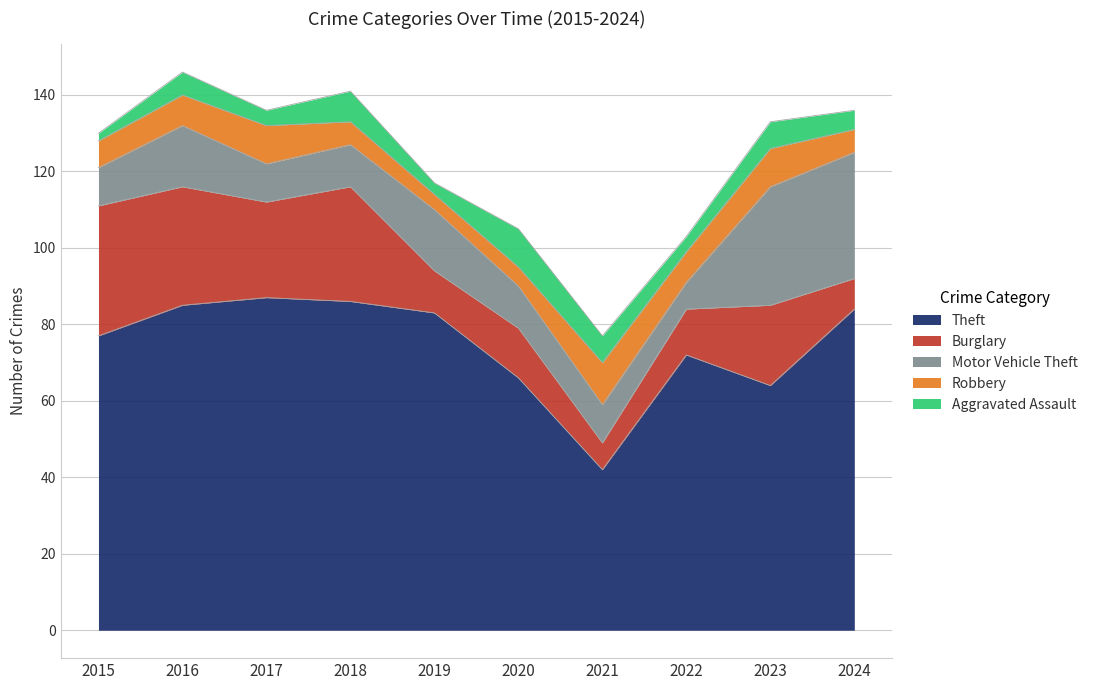

The Burglary series shows 11 at 2019. True or false?

True